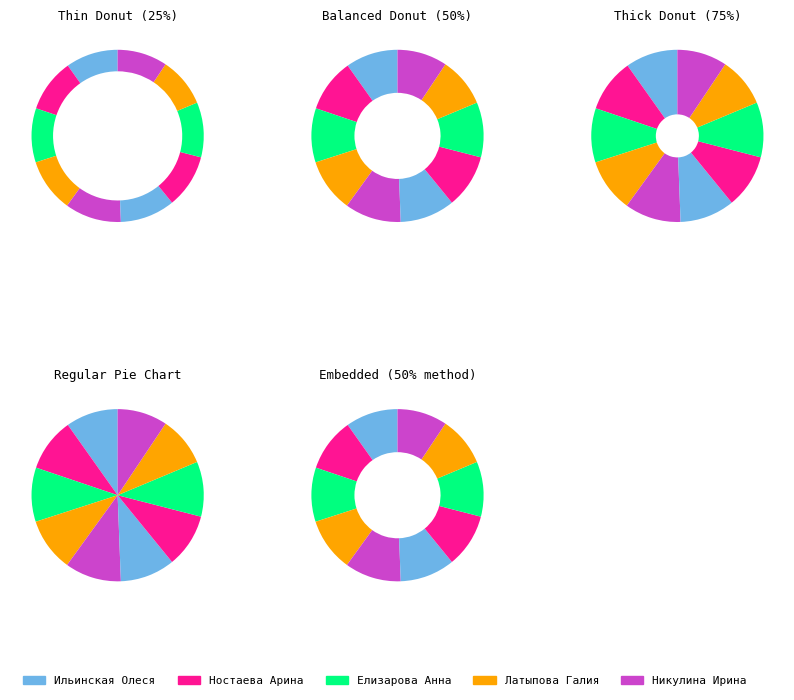

How many segments does this pie chart have?

10